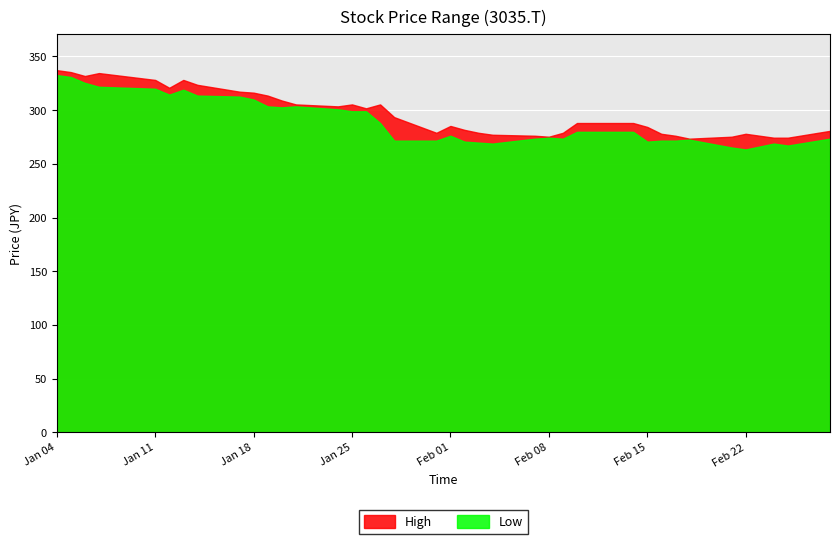

What is the minimum value shown in the chart?

263.4